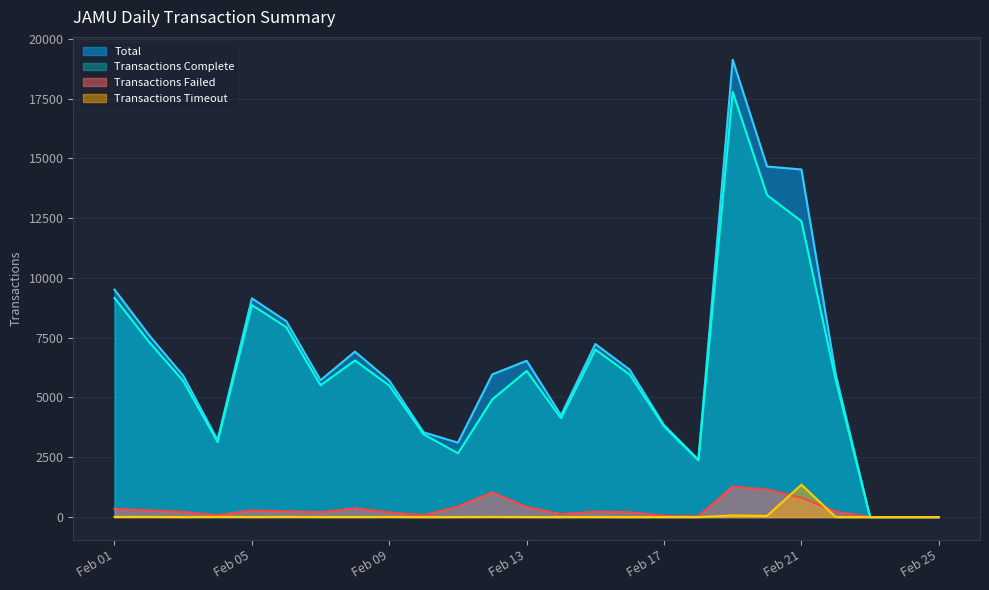

At which label does Transactions Failed first exceed 227?

Feb 01